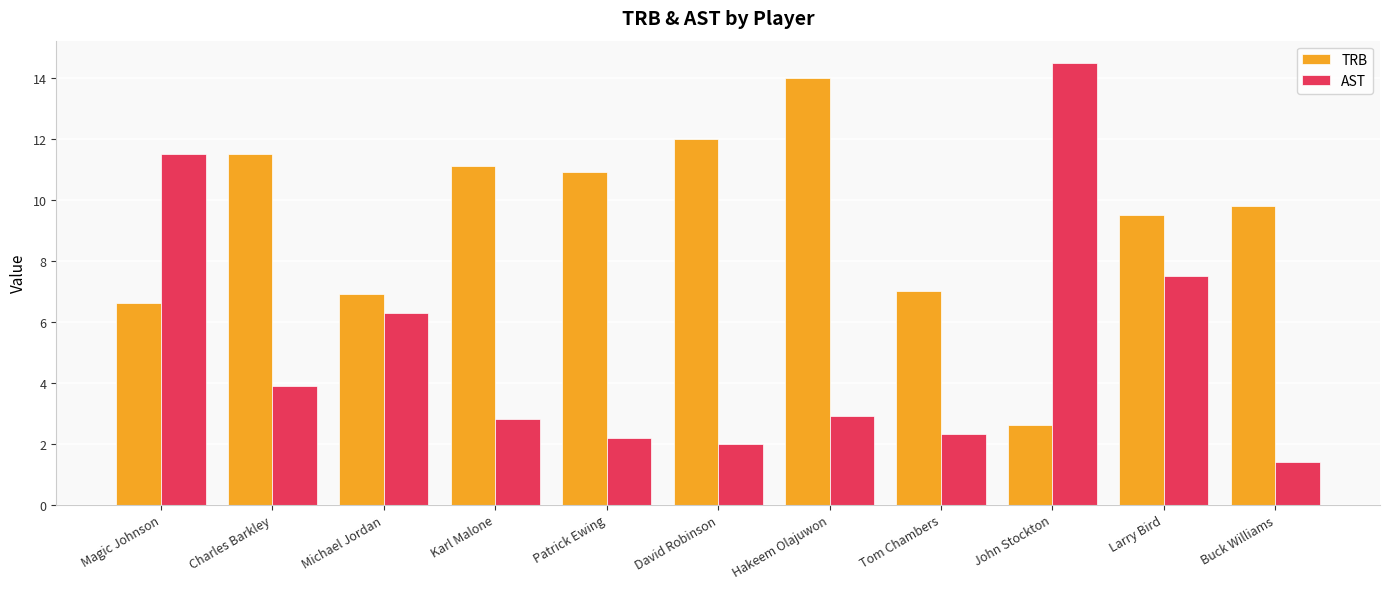

The value of AST at Hakeem Olajuwon is 2.9. True or false?

True